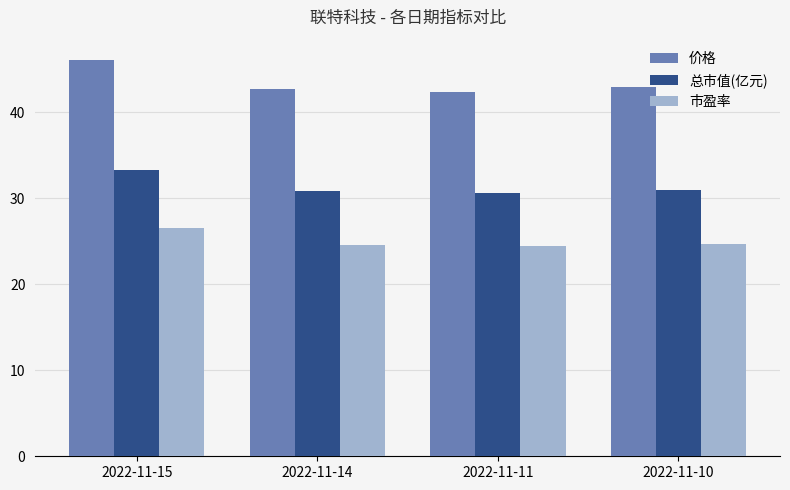

Does the chart contain stacked bars?

No